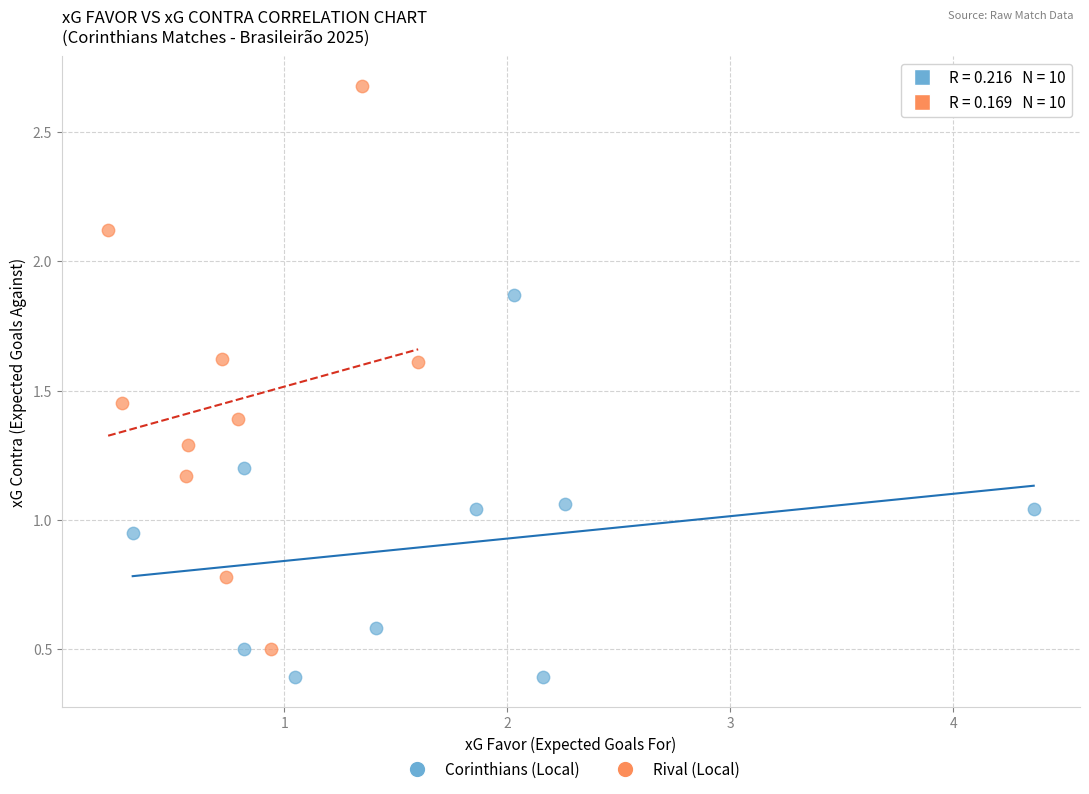

Which series contains the highest Y value?

Rival (Local)